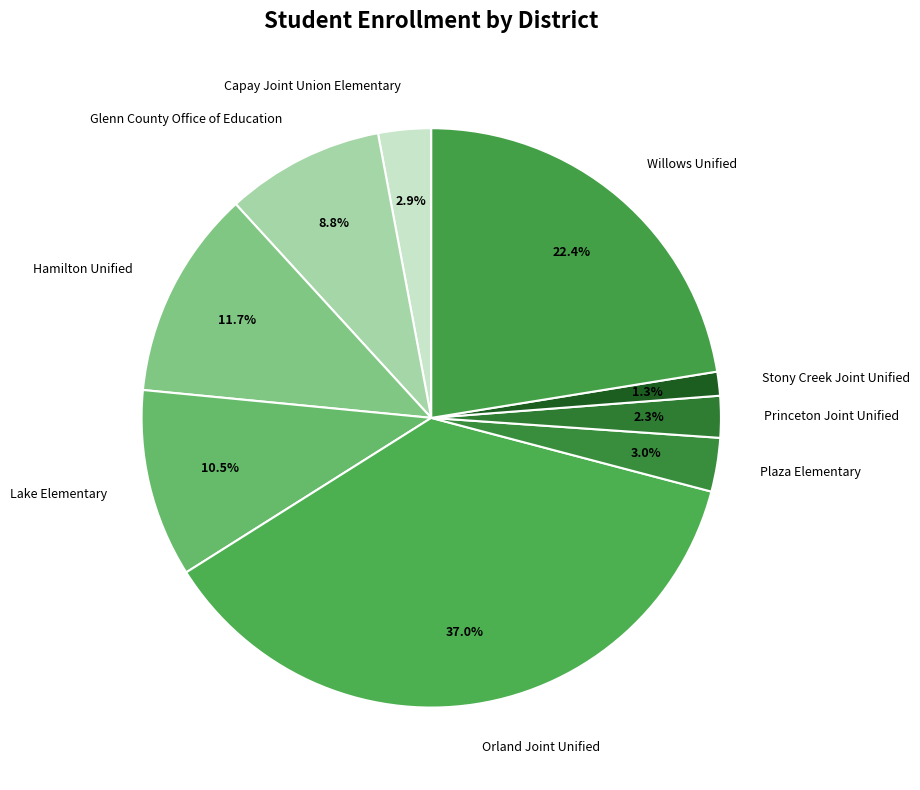

Does any single category account for the majority?

No